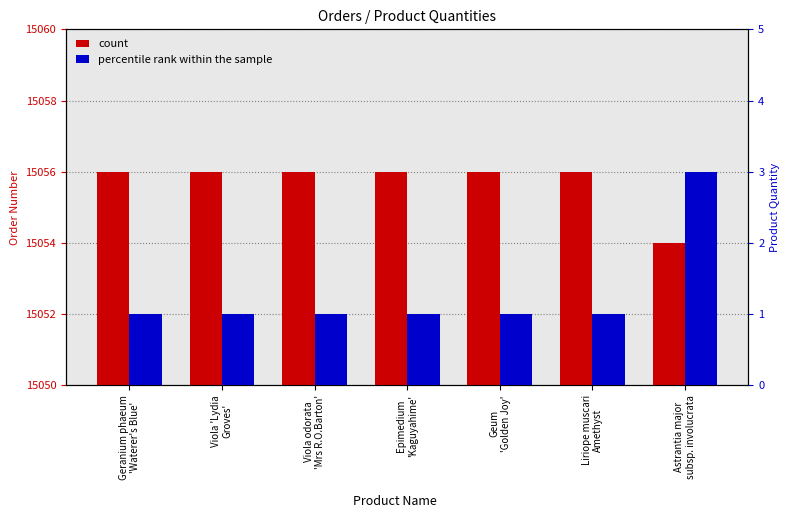

How many groups of bars are there?

7